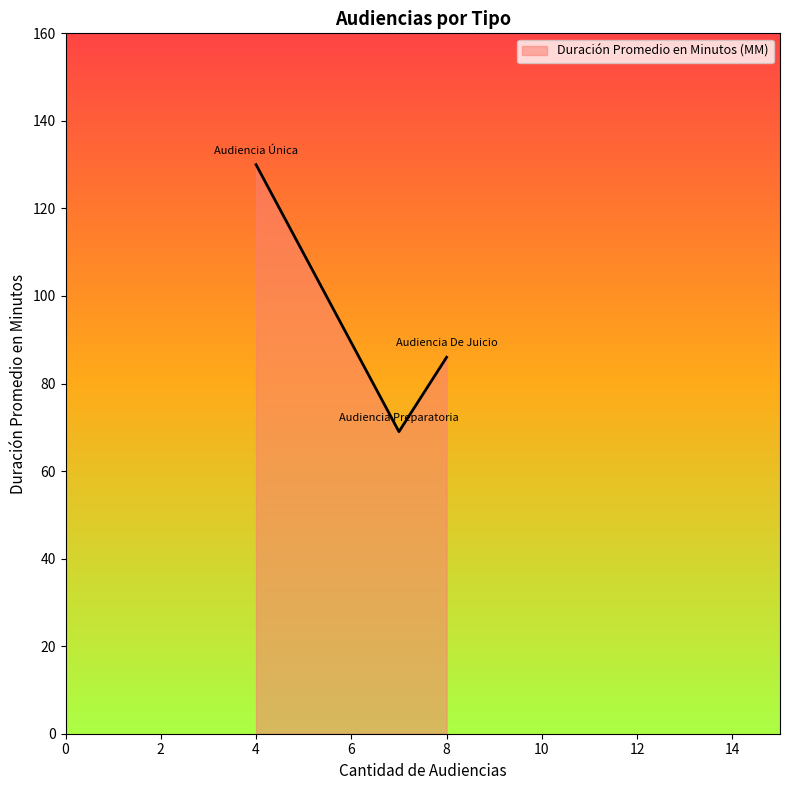

What is the minimum value shown in the chart?

69